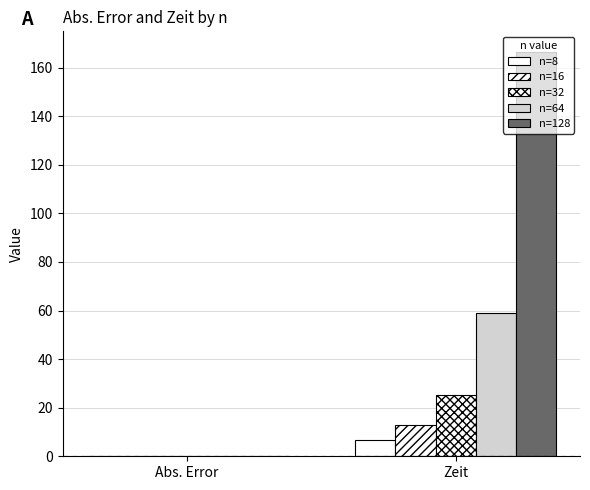

What is the sum of the n=128 values at Zeit and Abs. Error?

166.7